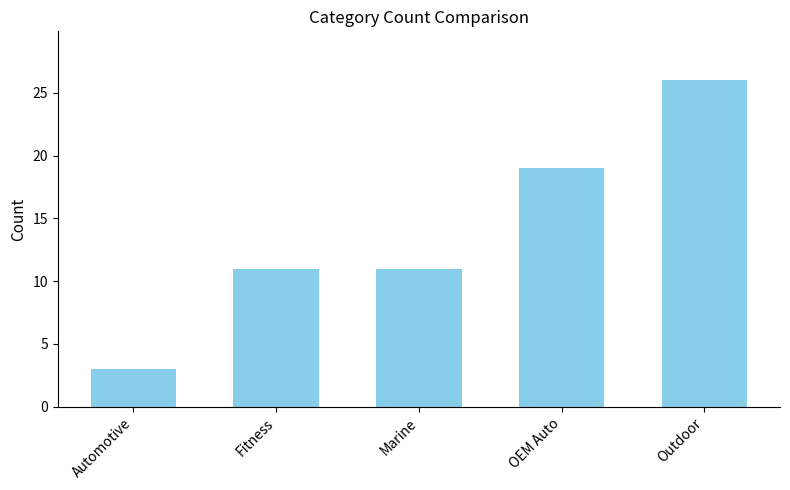

Which label corresponds to the largest value in the chart?

Outdoor